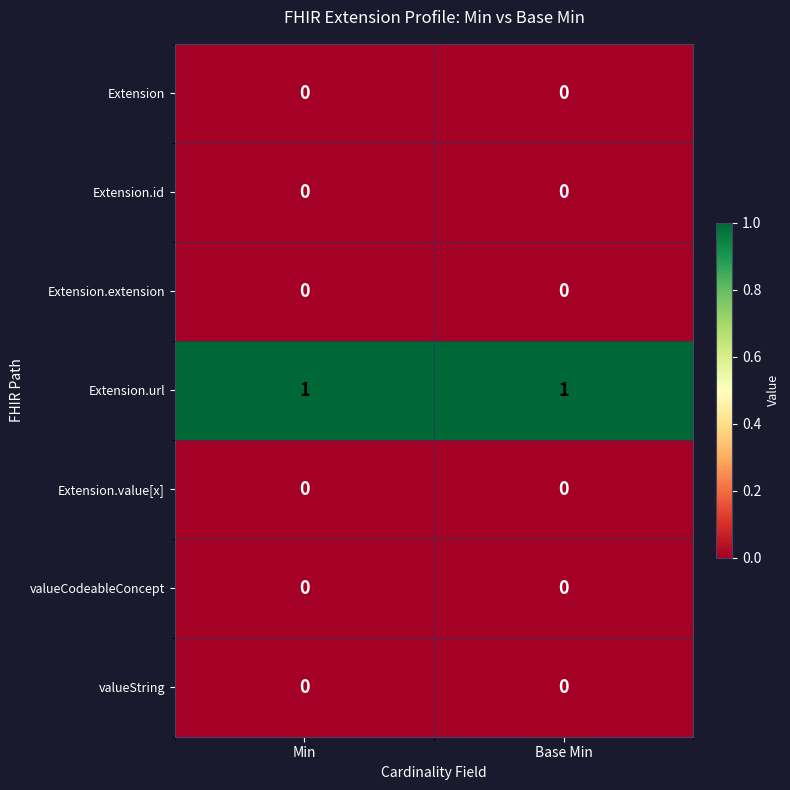

What is the total value across all series at Min?

1